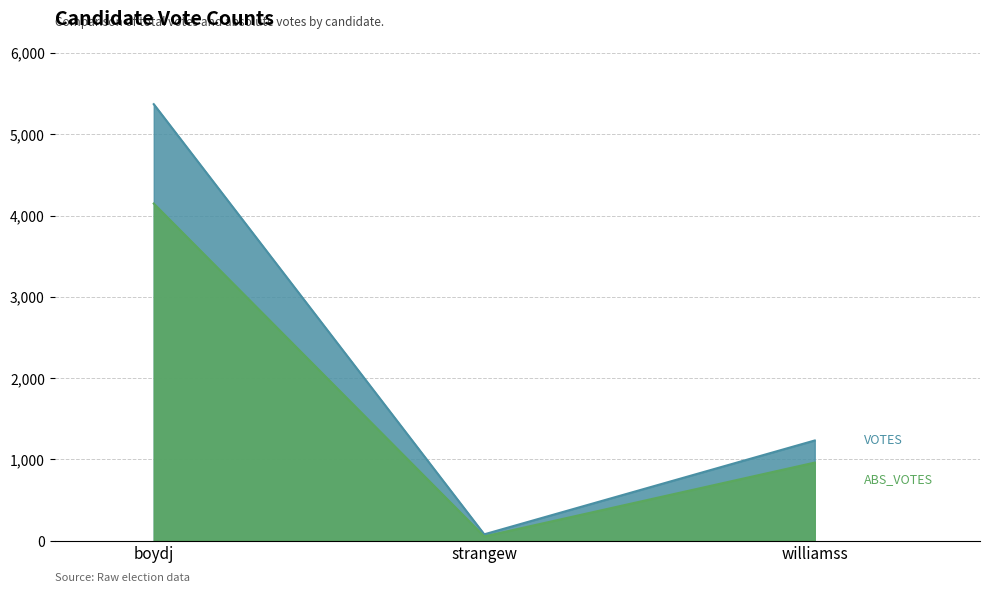

Count the number of data series in this chart.

2